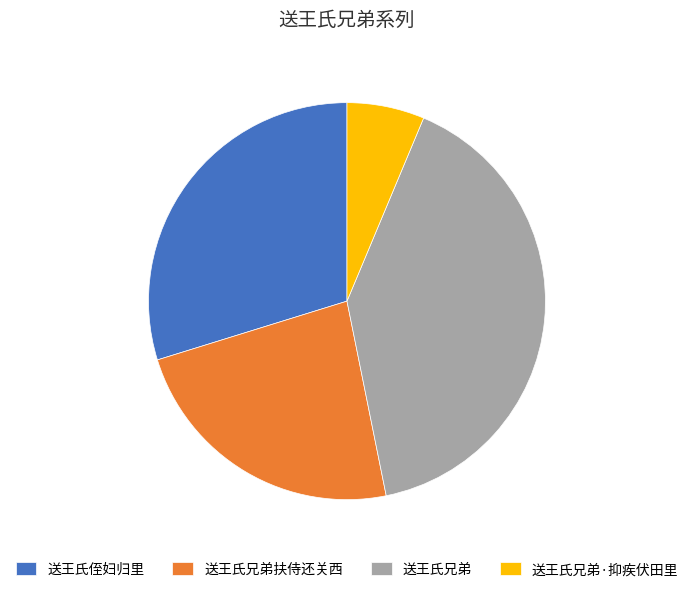

Does 送王氏兄弟·抑疾伏田里 represent more than half of the total?

No